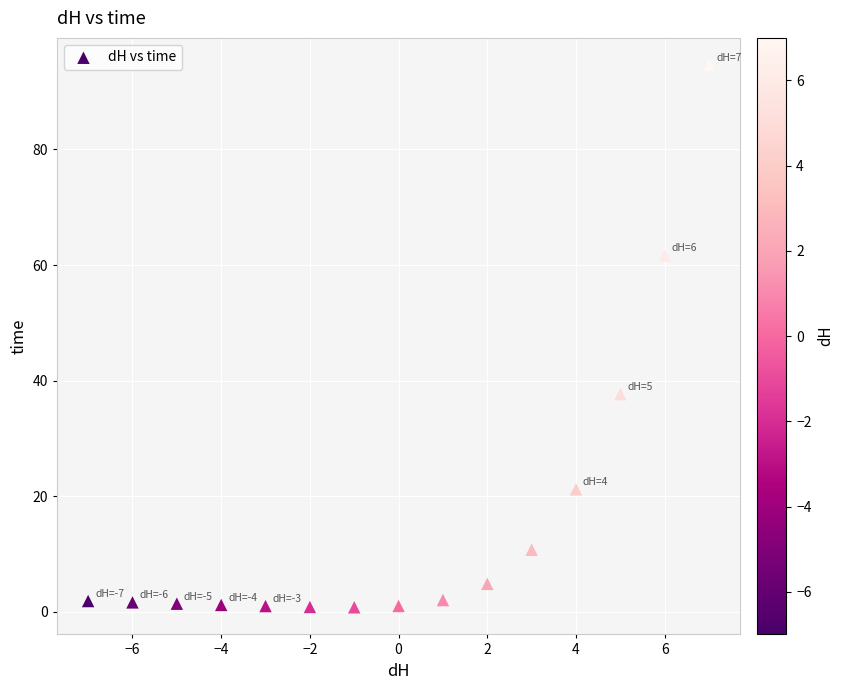

What Y value in the scatter plot is closest to 47?

37.6